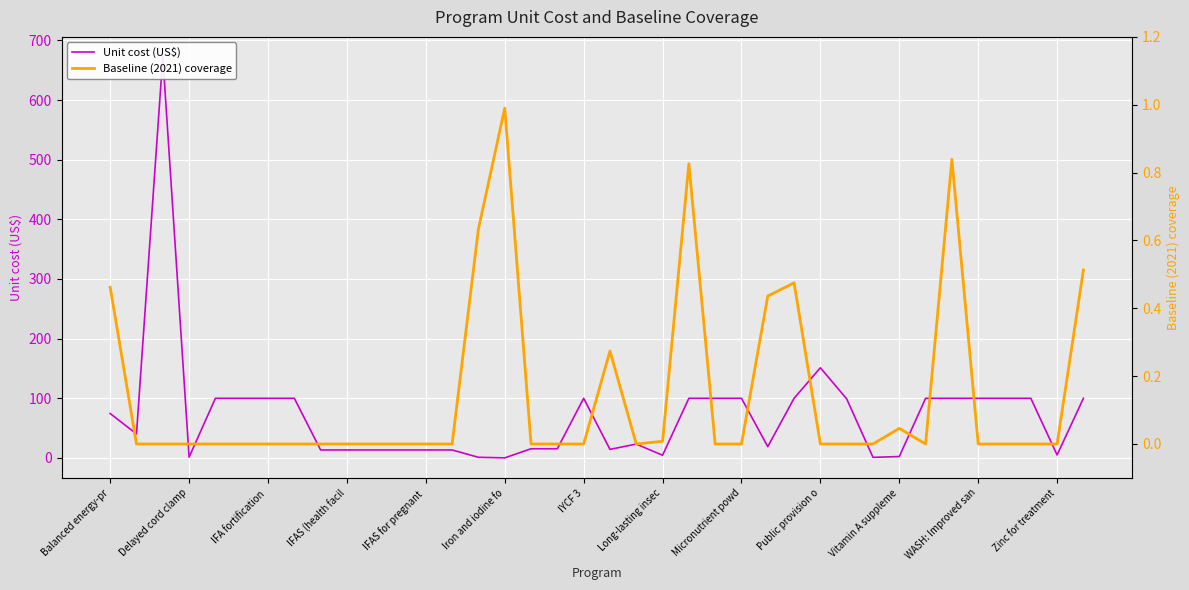

Does the chart display data point markers on the line(s)?

No